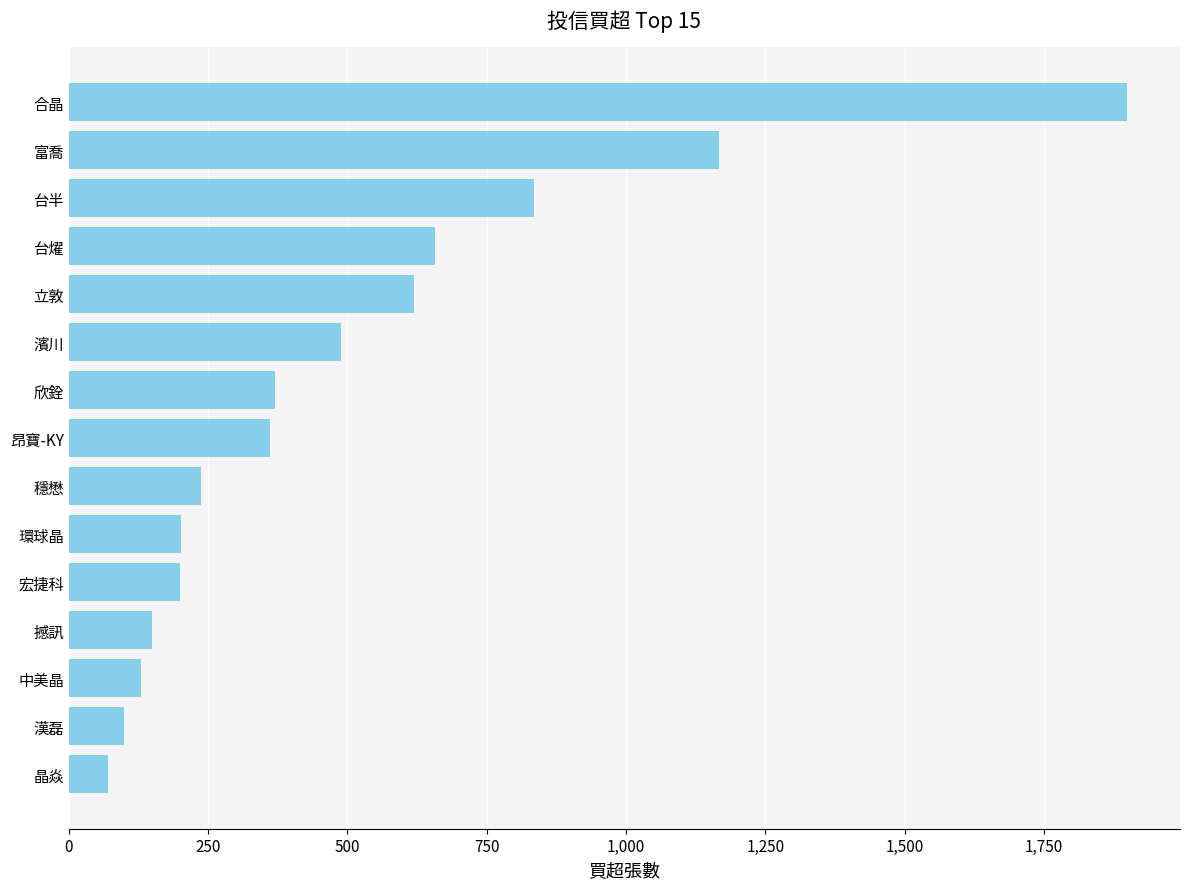

Which category has the highest value across all series?

合晶